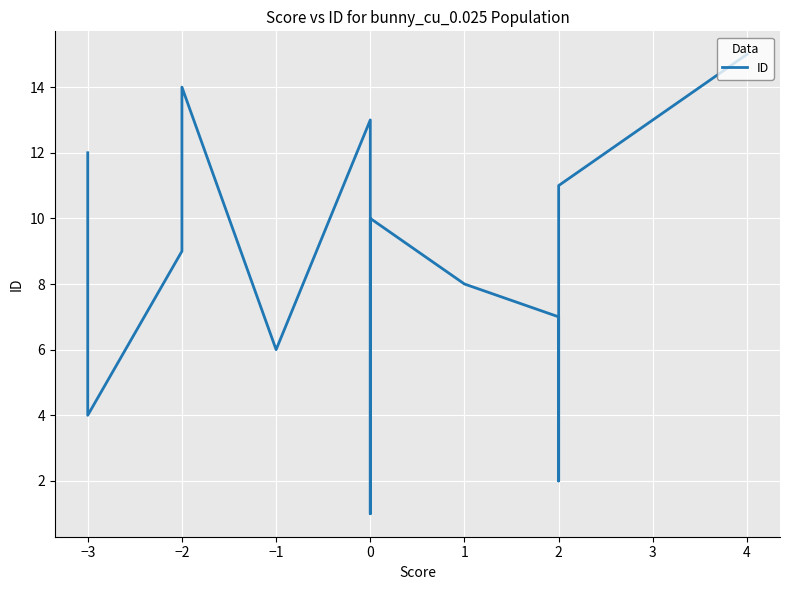

True or false: there are more than 0 points higher than both neighbors.

True